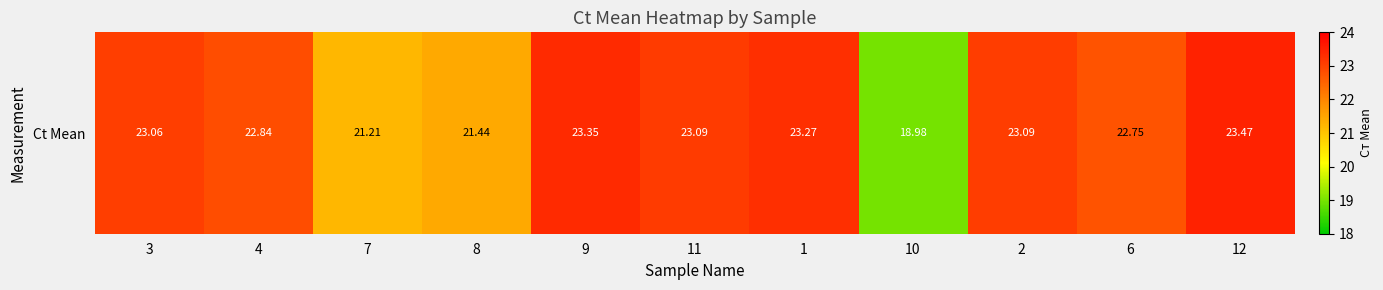

Where does the data first go above 23?

3